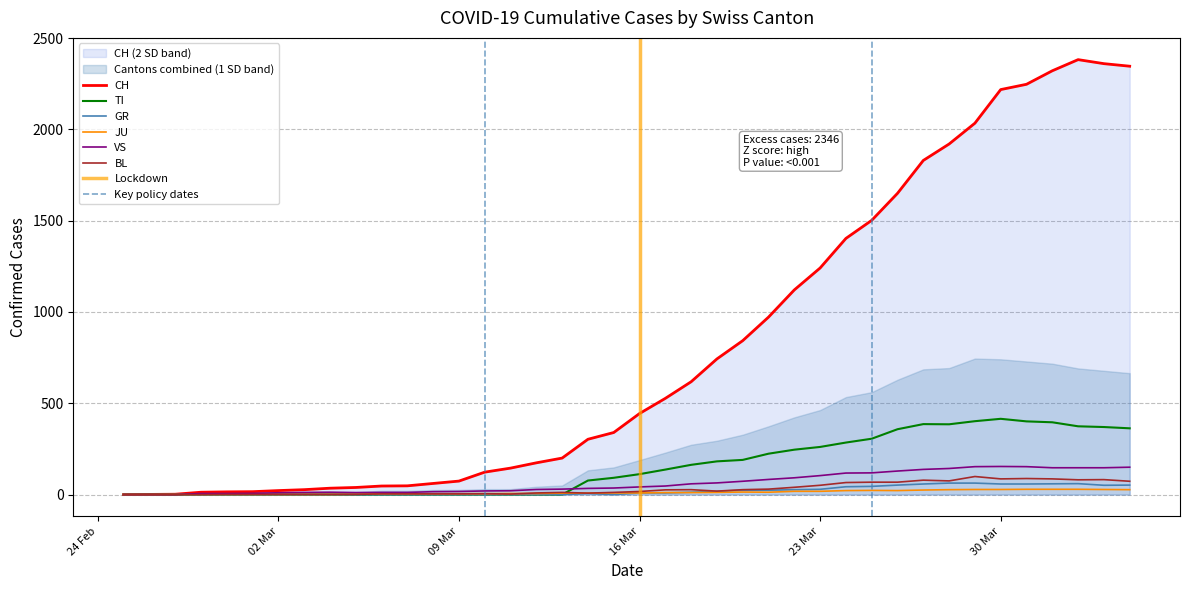

How many values in the GR series are below 9?

20